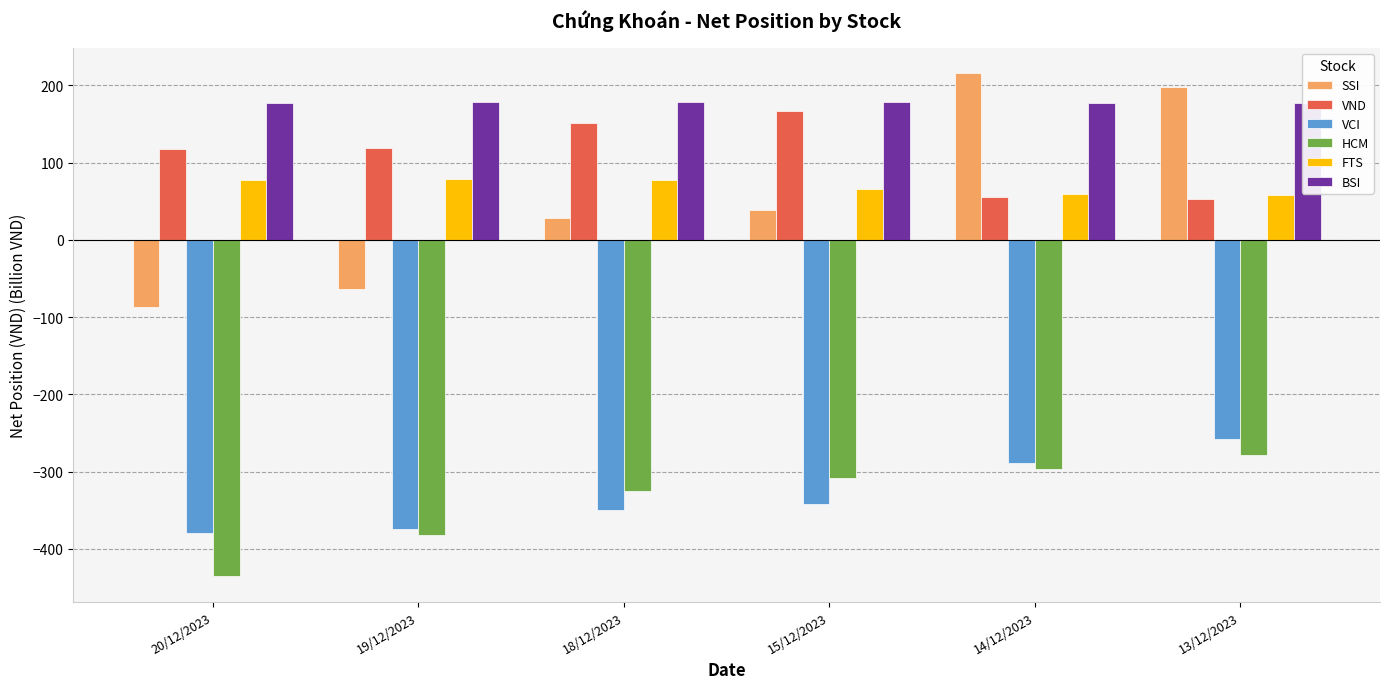

Is it true that FTS equals 116.6 at 15/12/2023?

False